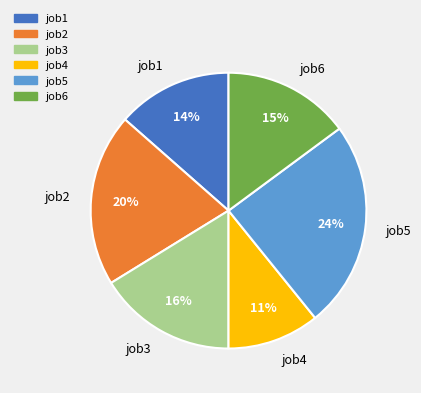

How many slices are in this pie chart?

6